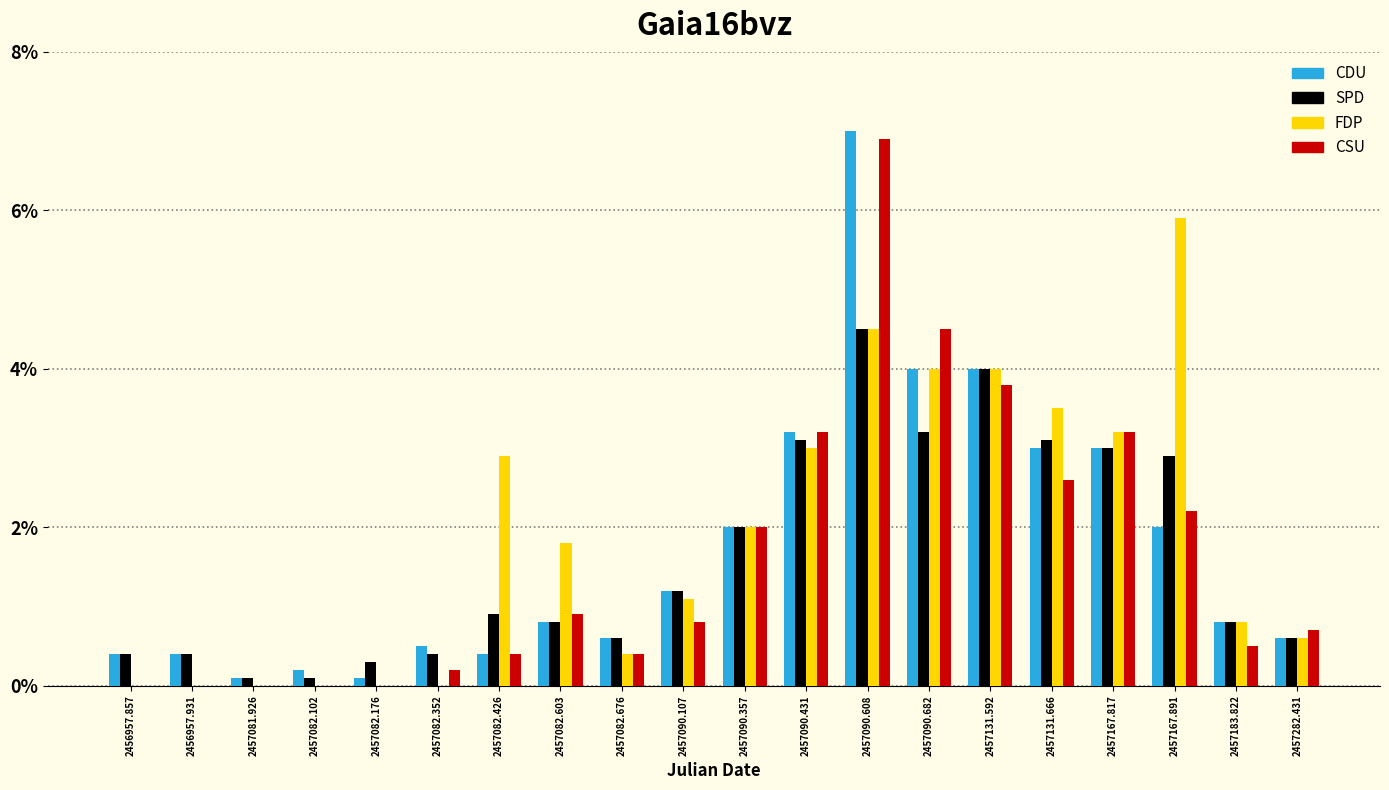

Are the bars grouped side by side (vs. stacked)?

Yes